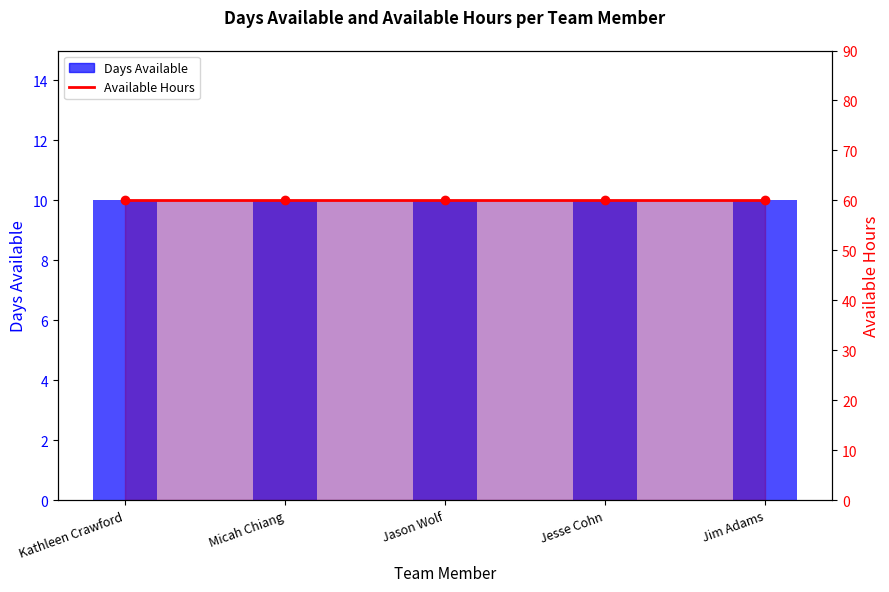

Are the bars horizontal?

No